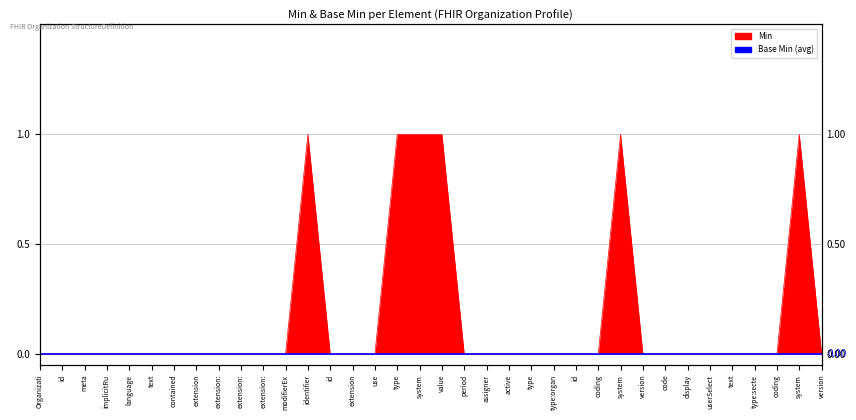

What is the label of the 25th point from the left?

id